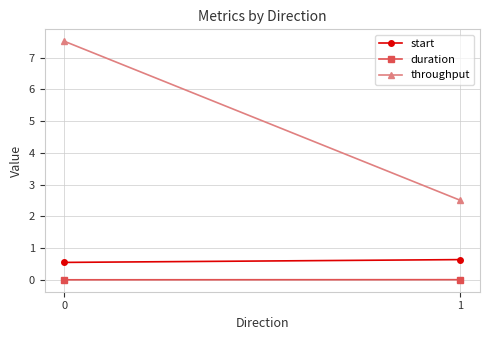

Which series changed the most between 0 and 1?

throughput